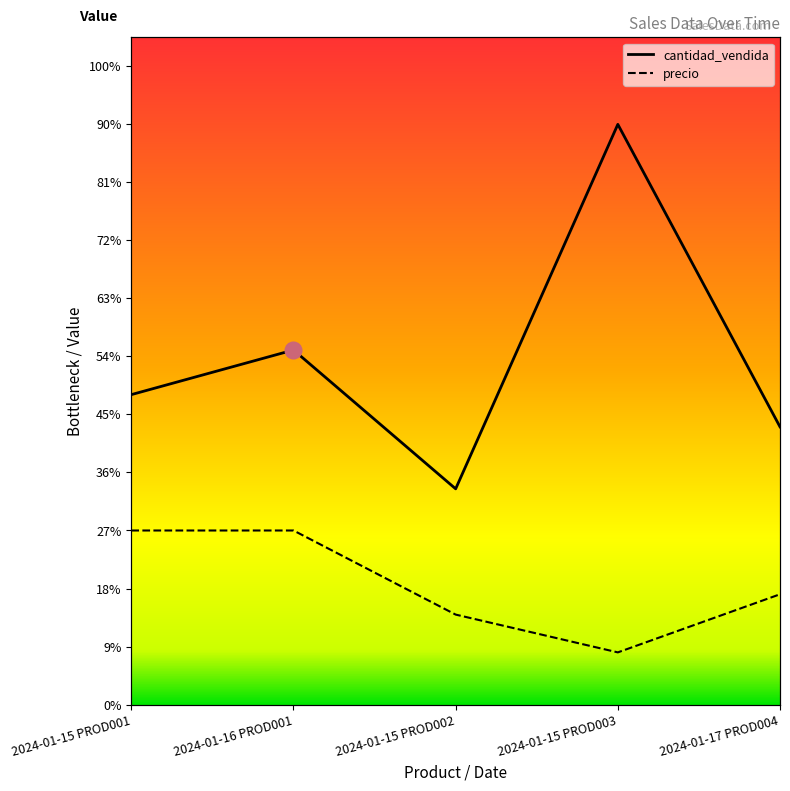

Which series changed the most between 2024-01-15 PROD003 and 2024-01-17 PROD004?

cantidad_vendida